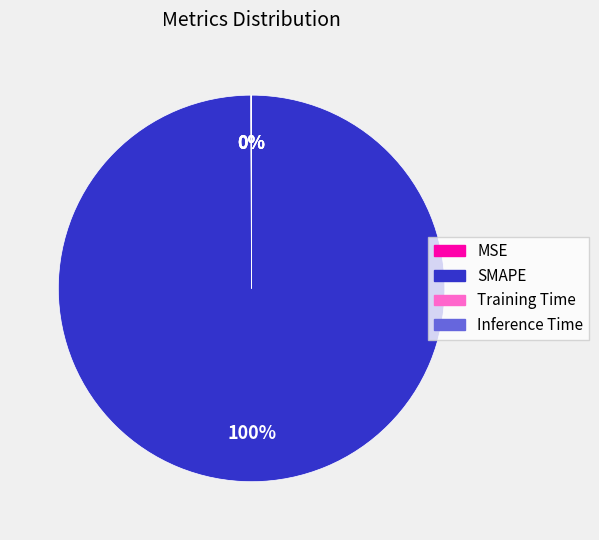

What is the largest slice in the pie chart?

SMAPE